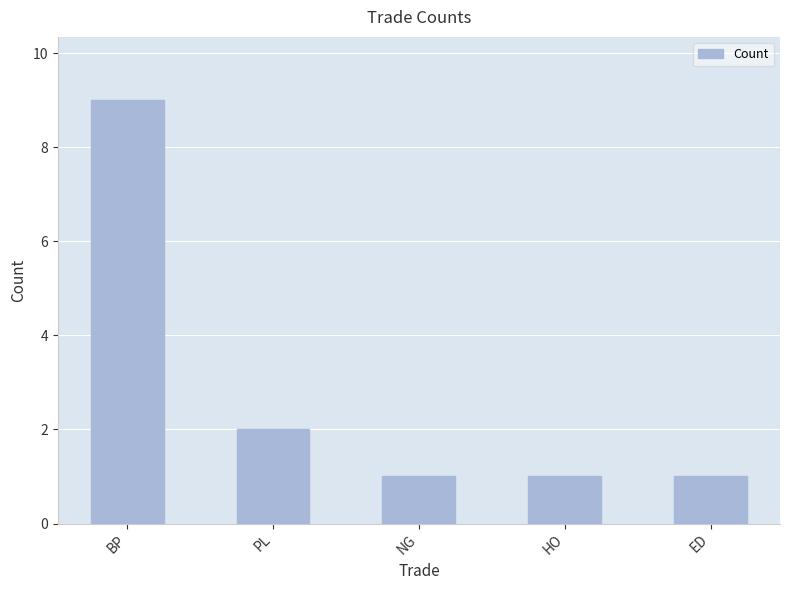

What is the ratio of the value at NG to the value at BP?

0.1